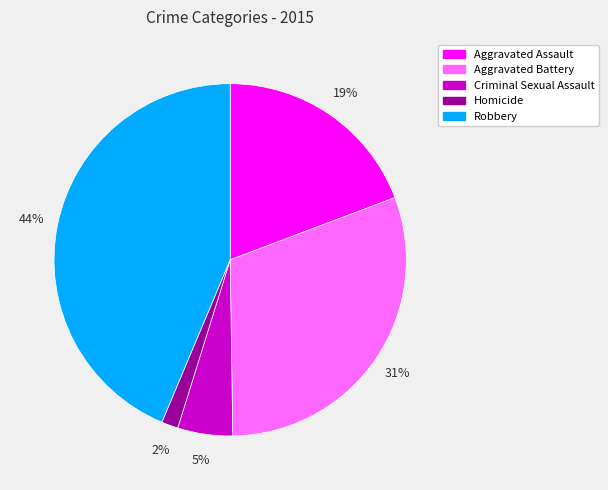

To the nearest percent, what is the difference between the Homicide and Aggravated Battery slice percentages?

29%